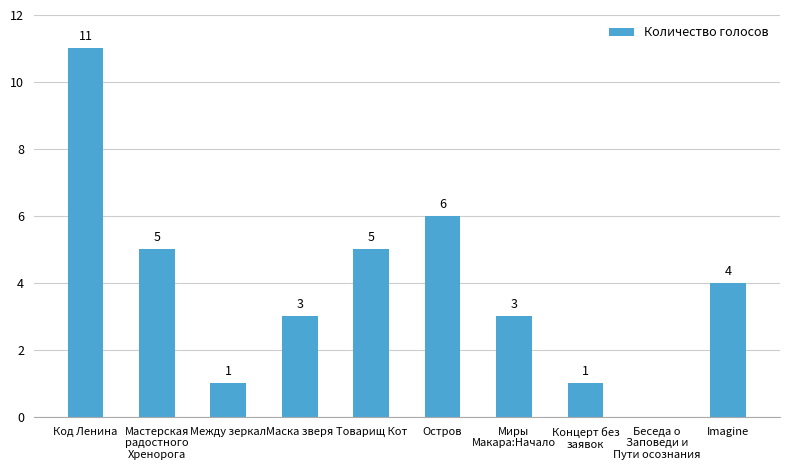

Reading right to left, extract all data points from this chart.

4	0	1	3	6	5	3	1	5	11